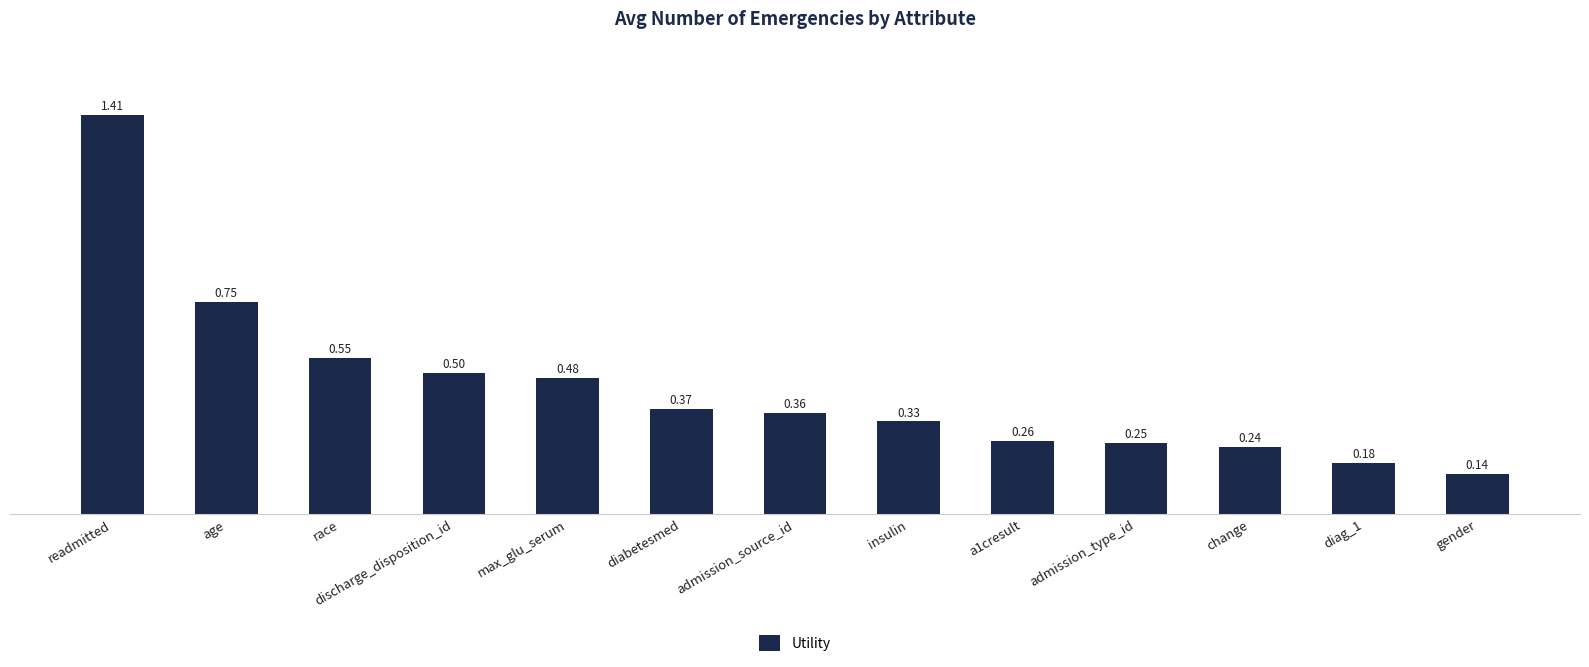

Which category has the highest value across all series?

readmitted